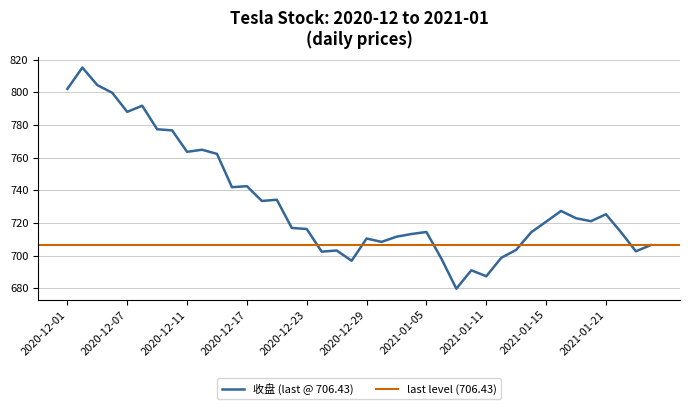

How many data points in 收盘 are above 720?

20